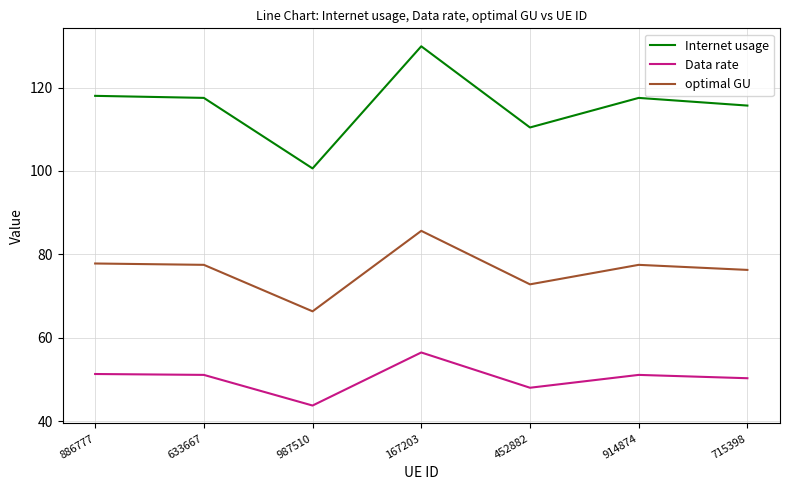

True or false: Data rate and Internet usage intersect in this chart.

False